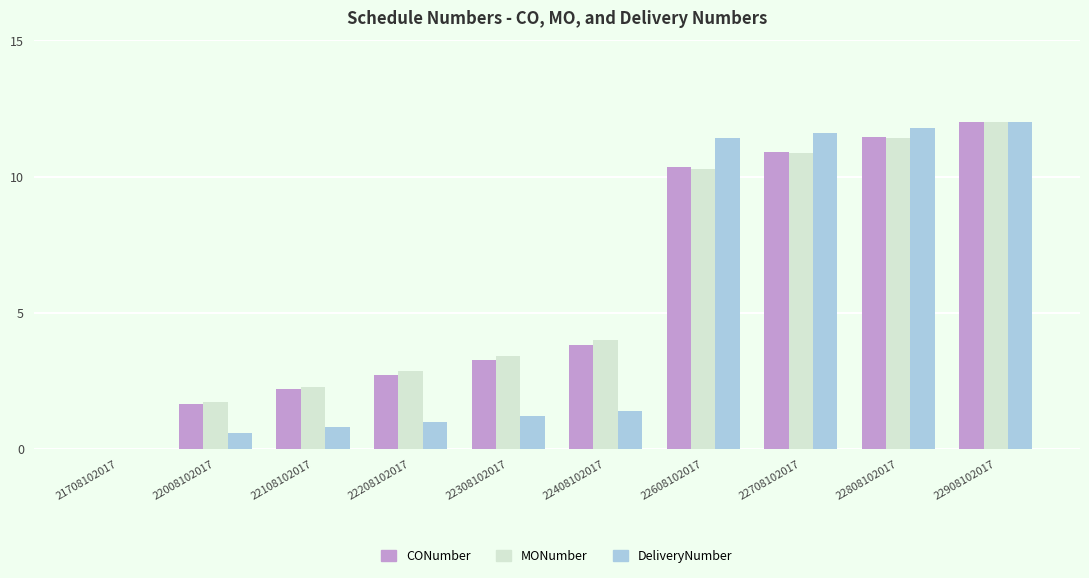

At which label is CONumber closest to 6?

22408102017